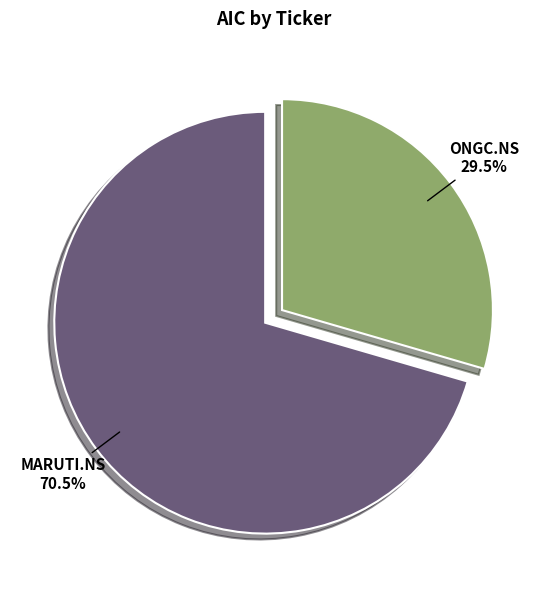

Do ONGC.NS and MARUTI.NS together represent more than half of the pie?

Yes